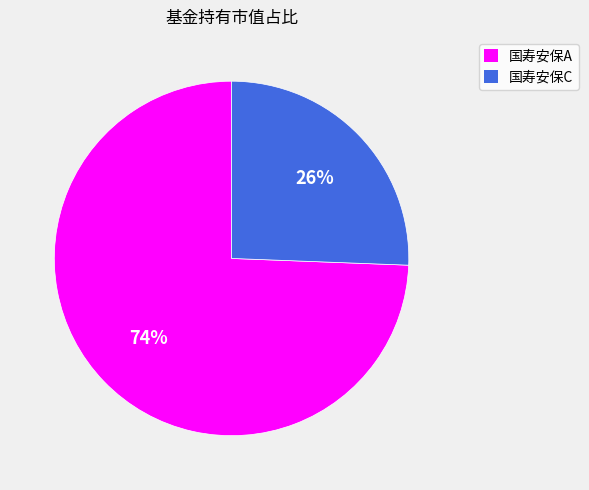

Which has a higher value, 国寿安保C or 国寿安保A?

国寿安保A